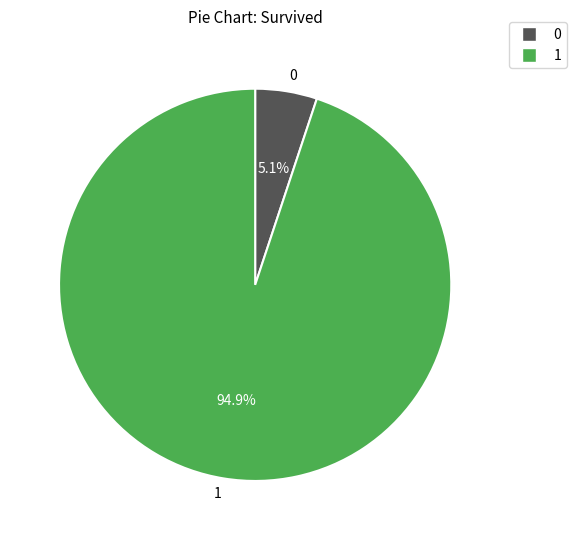

Which category has the biggest portion of the pie?

1